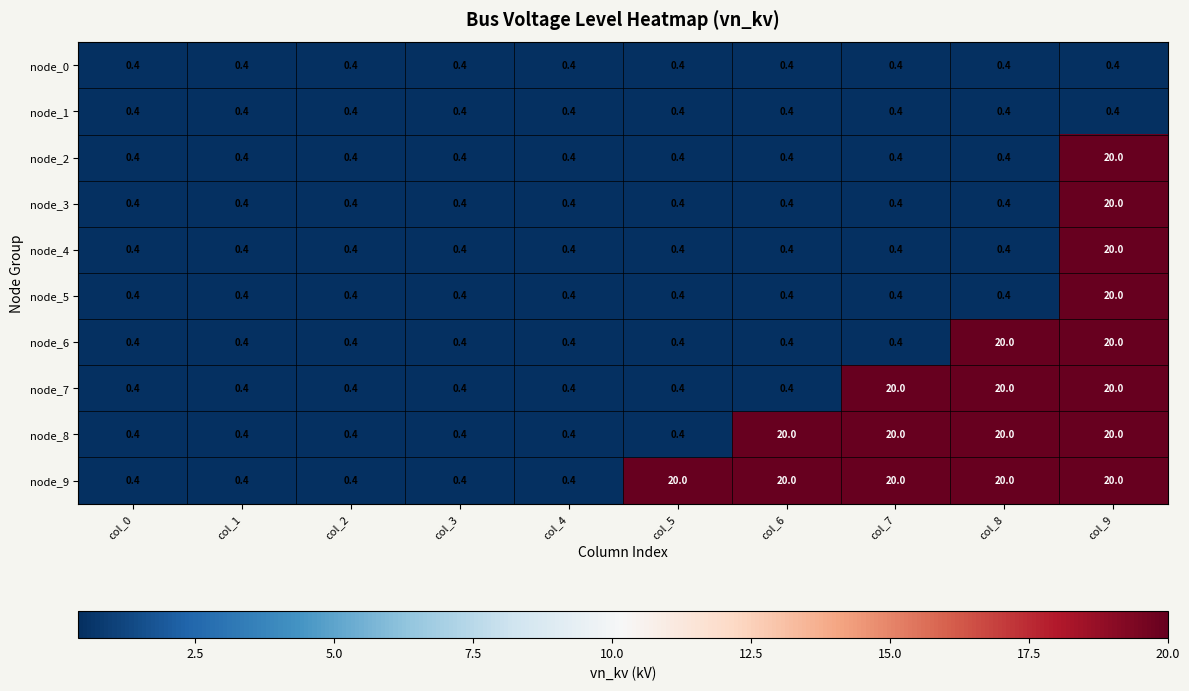

What is the sum of the node_6 values at col_3 and col_5?

0.8